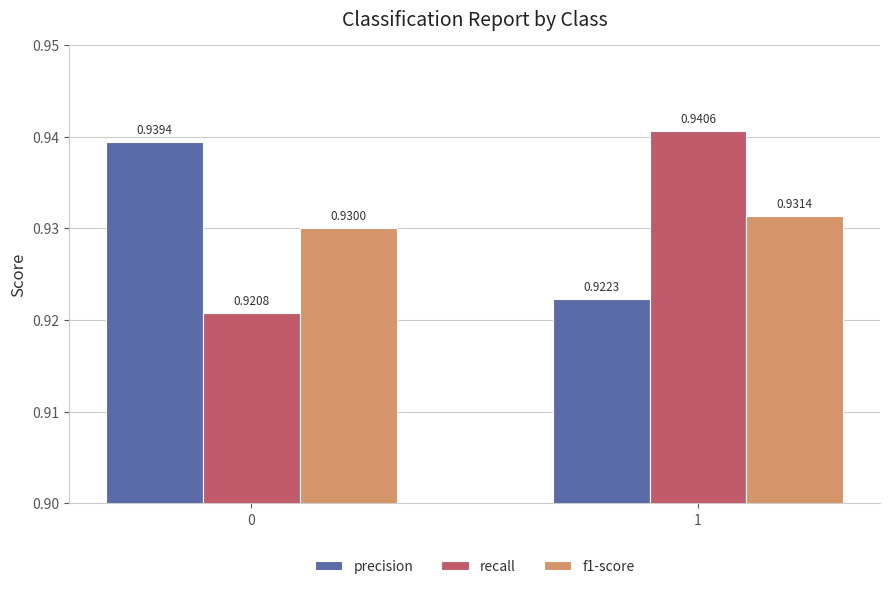

List the series in order of their peak value, highest first.

recall, precision, f1-score